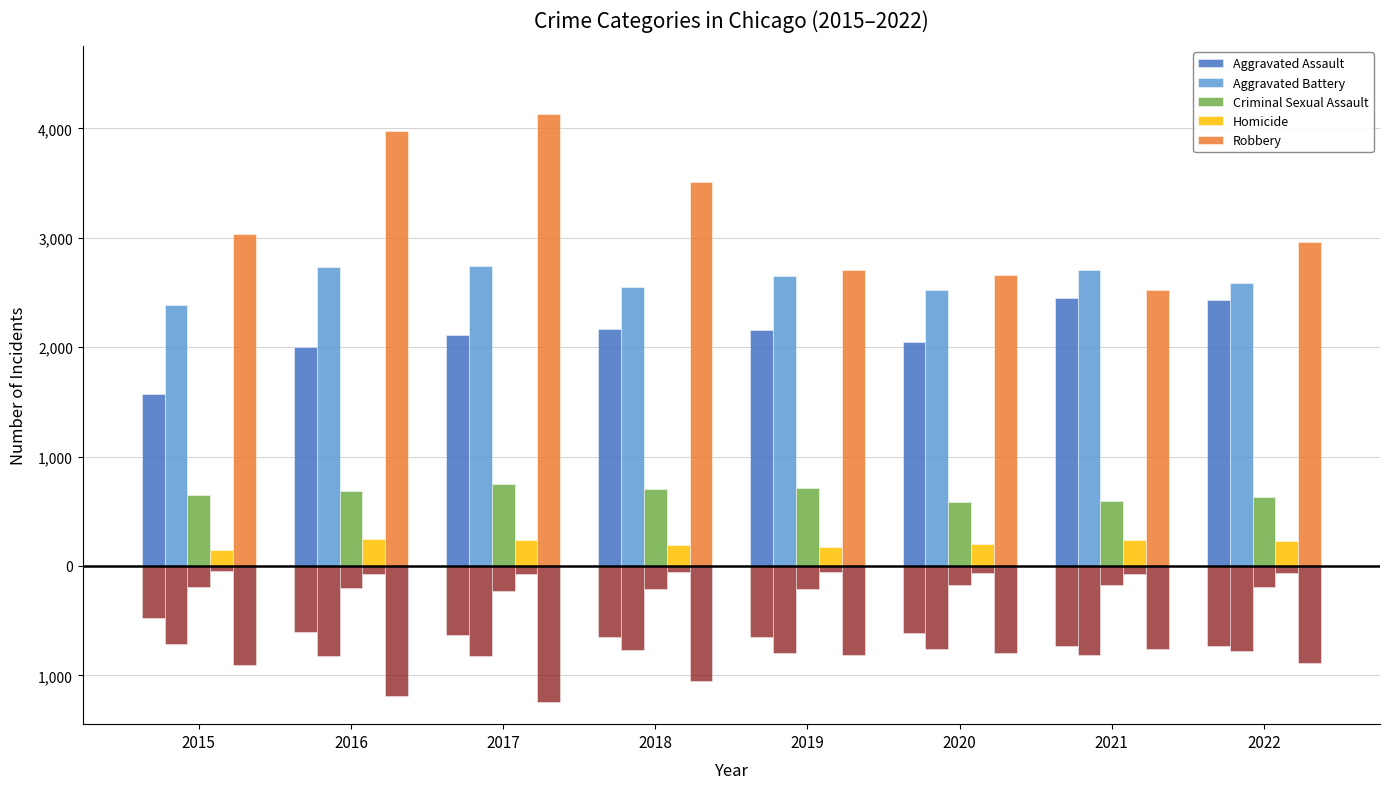

How many series are shown in this chart?

5